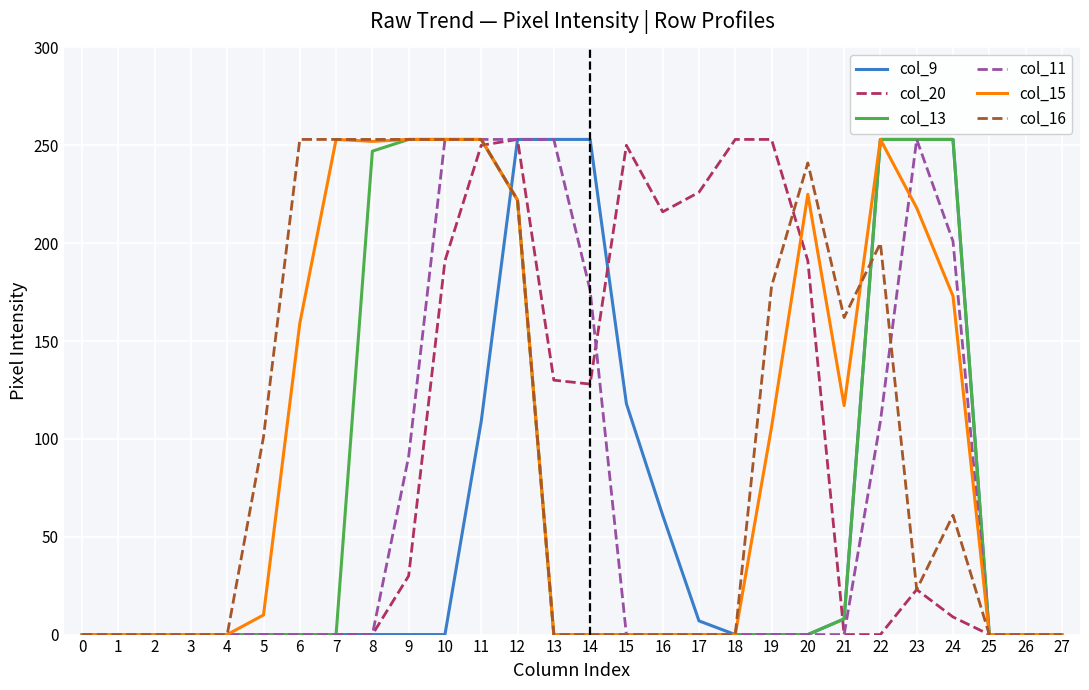

At which category is the sum across all series the highest?

12